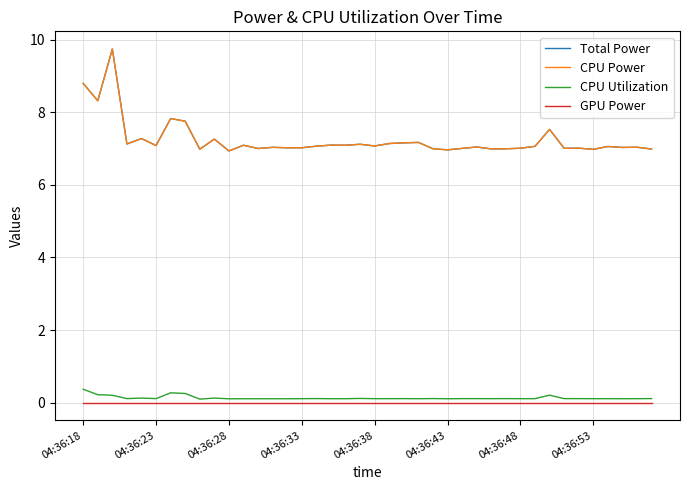

What is the minimum value for Total Power?

6.9